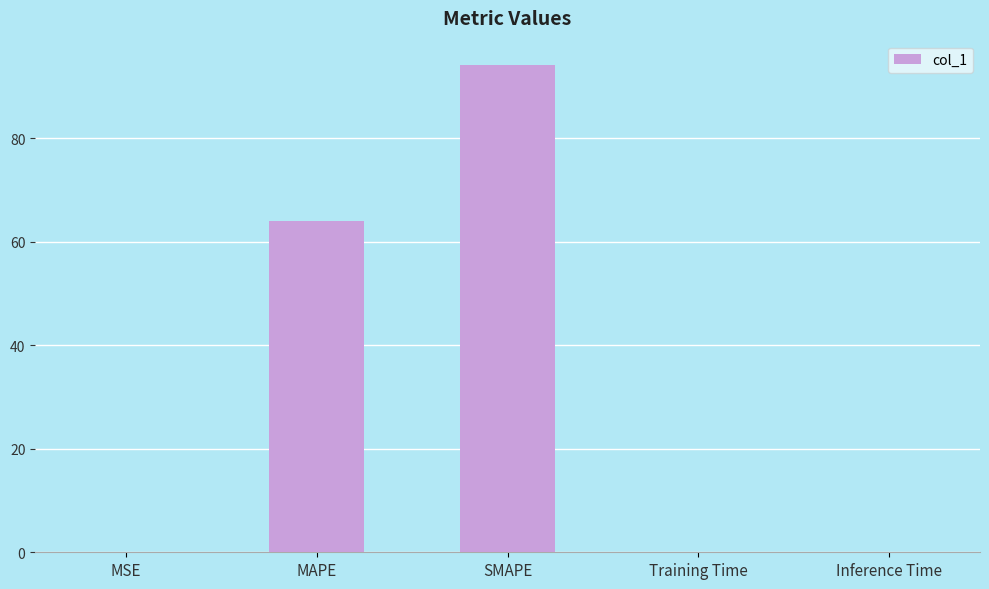

What is the sum of the values at Training Time and MAPE?

64.0